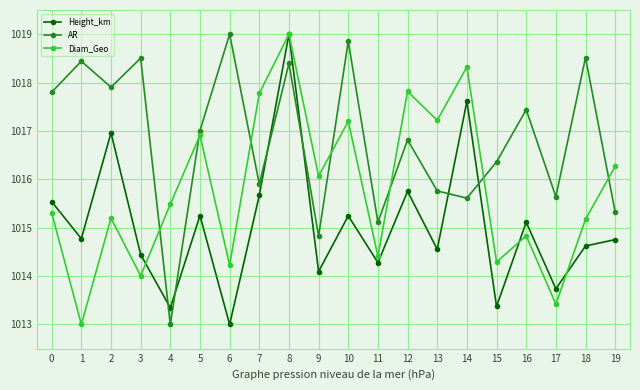

Which category has the lowest value in the AR series?

4